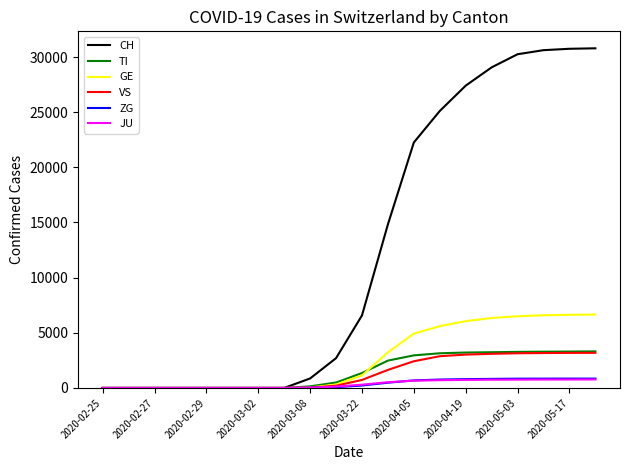

What is the highest value of the TI series?

3313